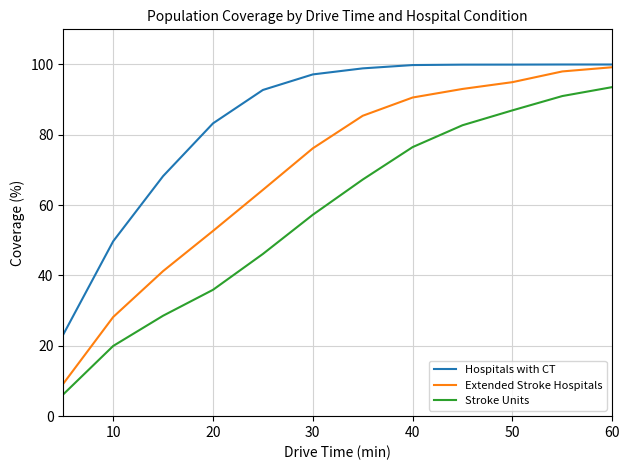

Rank the series by their average value, from highest to lowest.

Hospitals with CT, Extended Stroke Hospitals, Stroke Units